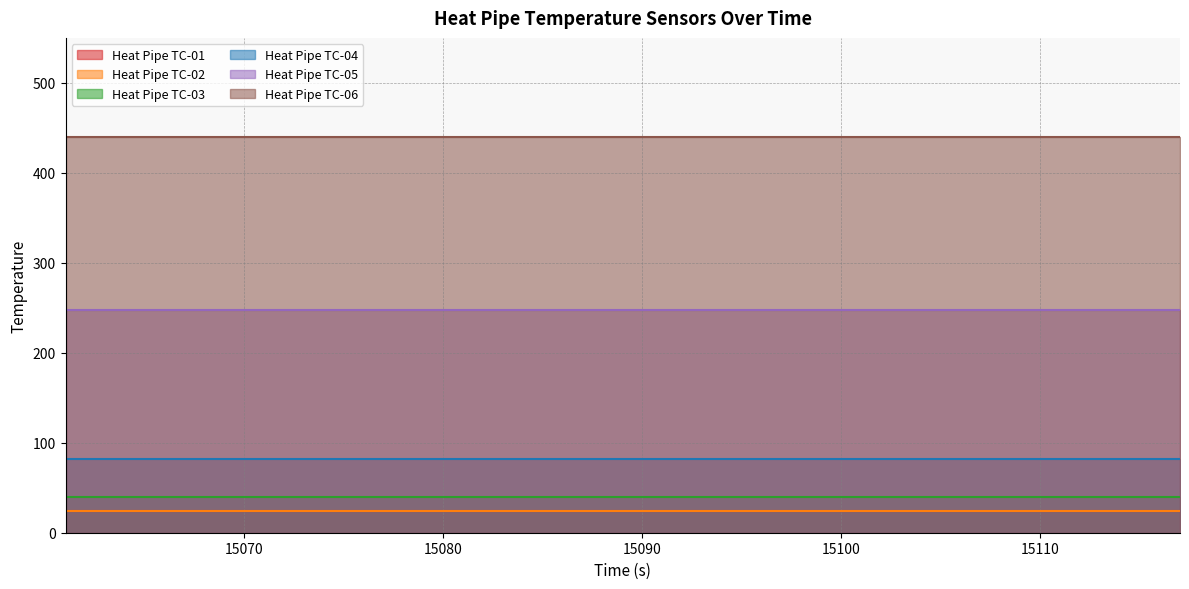

Reading right to left, extract all data points from this chart.

Heat Pipe TC-01: 24.0	24.0	24.0	24.0	24.0	24.0	24.0	24.0	24.0	24.0	24.0	24.0	24.0	24.0	24.0
Heat Pipe TC-02: 24.7	24.7	24.7	24.7	24.7	24.7	24.7	24.7	24.7	24.7	24.7	24.7	24.7	24.7	24.7
Heat Pipe TC-03: 39.9	39.9	39.9	39.9	39.9	39.9	39.9	39.9	39.9	39.9	39.9	39.9	39.9	39.9	39.9
Heat Pipe TC-04: 82.1	82.1	82.1	82.1	82.1	82.1	82.1	82.1	82.1	82.1	82.1	82.1	82.1	82.1	82.1
Heat Pipe TC-05: 247.4	247.4	247.4	247.4	247.4	247.4	247.4	247.4	247.4	247.4	247.4	247.4	247.4	247.4	247.4
Heat Pipe TC-06: 439.3	439.3	439.3	439.3	439.3	439.3	439.3	439.3	439.3	439.3	439.3	439.3	439.3	439.3	439.3